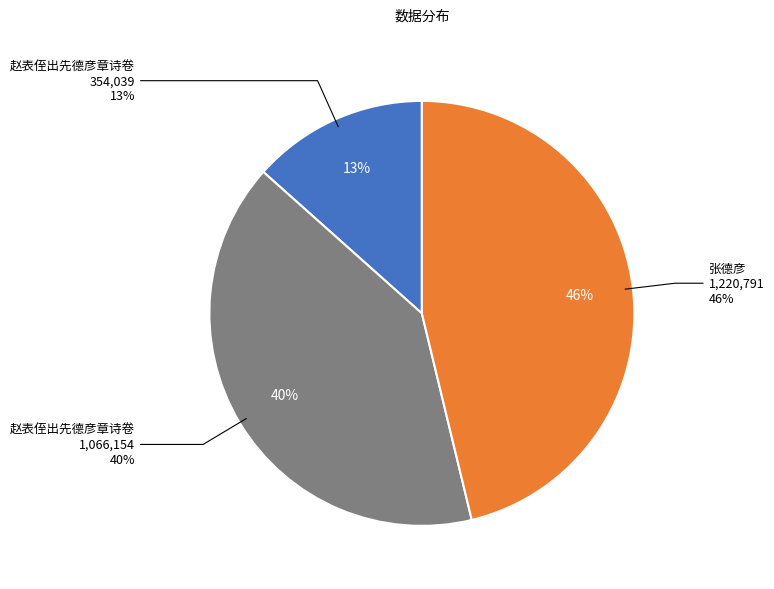

What is the largest slice in the pie chart?

张德彦